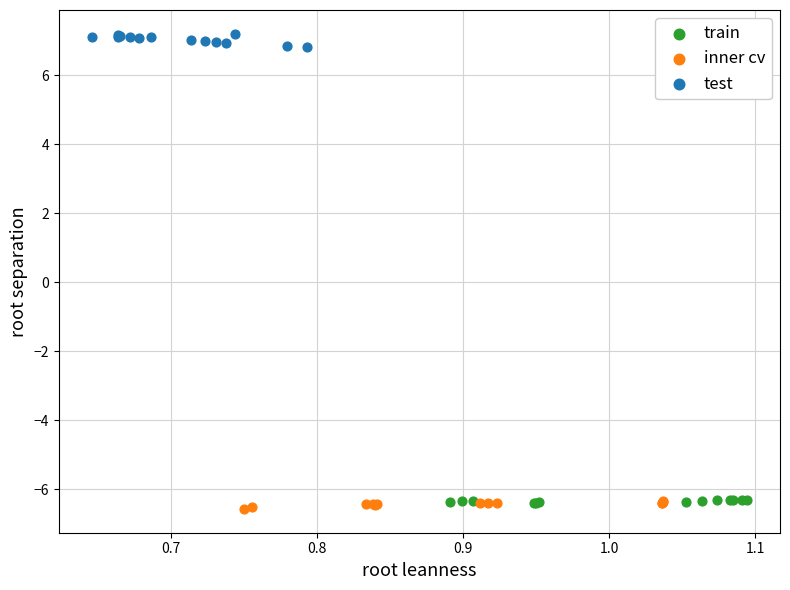

Which series contains the highest Y value?

test